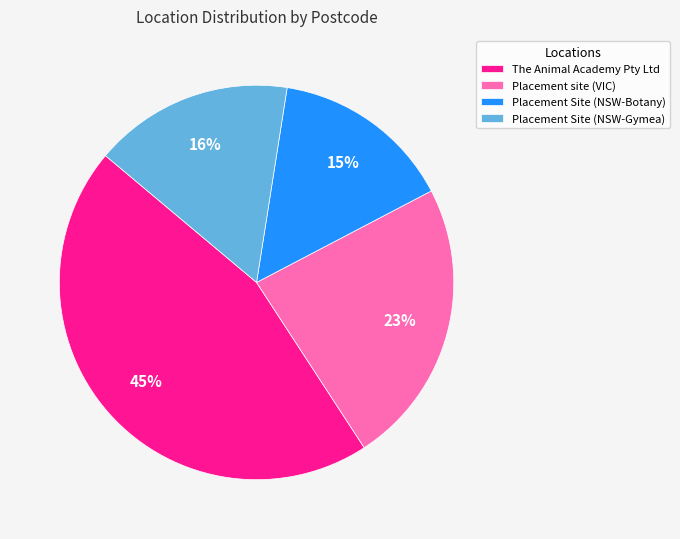

Combined, do Placement Site (NSW-Gymea) and Placement Site (NSW-Botany) account for over 50%?

No